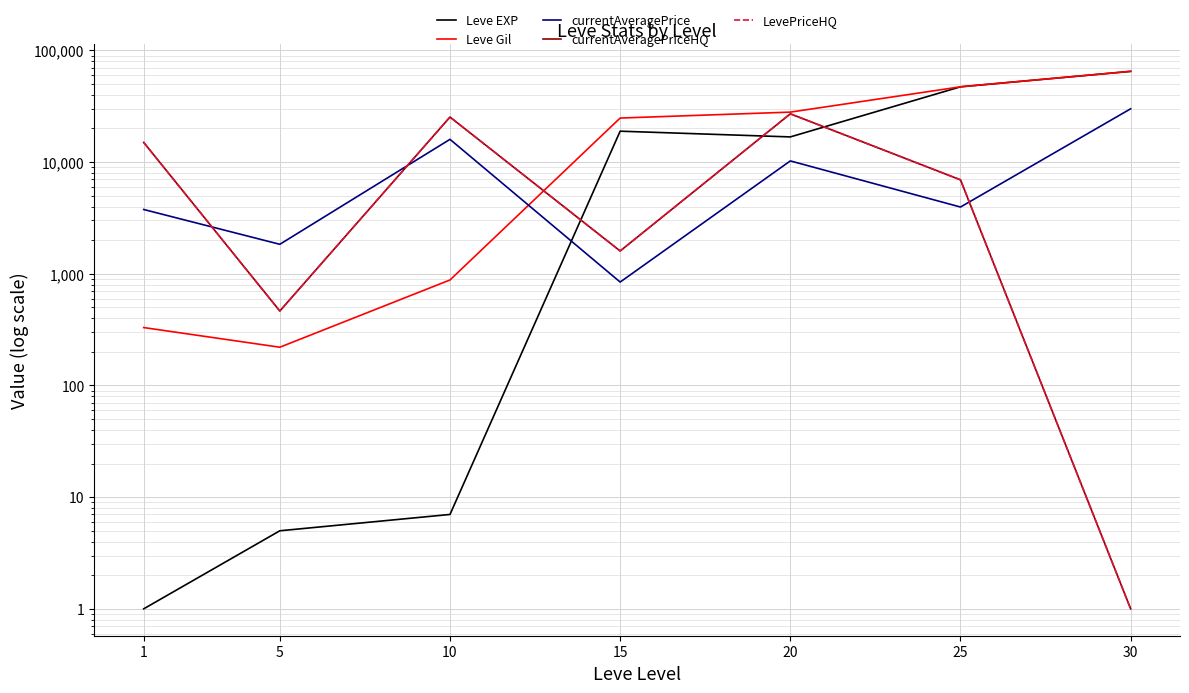

What is the difference between the second highest and minimum values in the currentAveragePriceHQ series?

25299